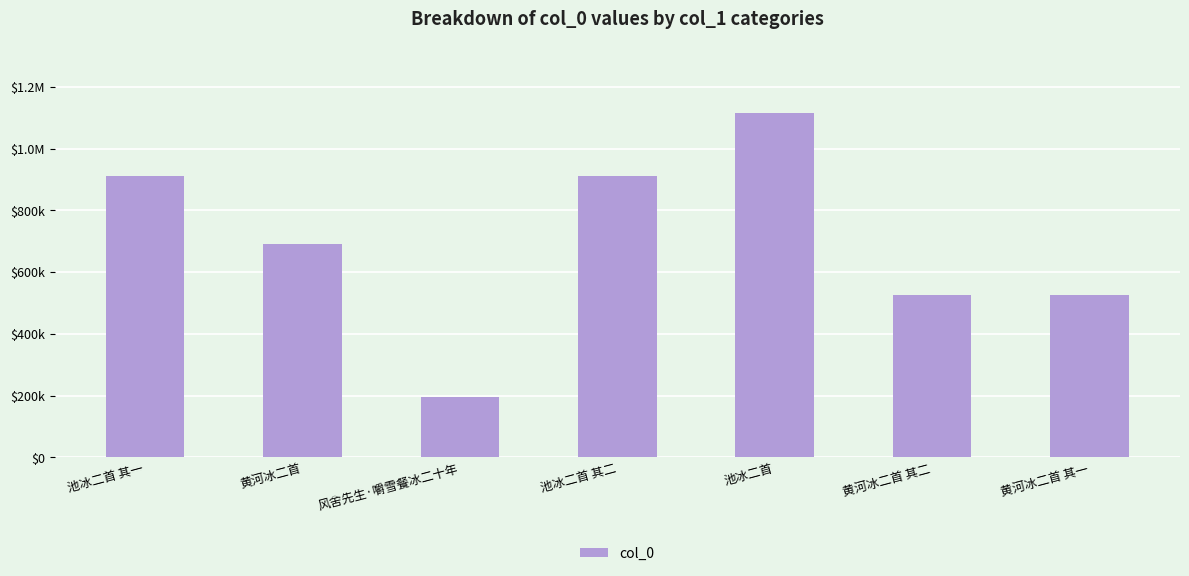

At which category does the chart reach its minimum across all series?

风舍先生·嚼雪餐冰二十年